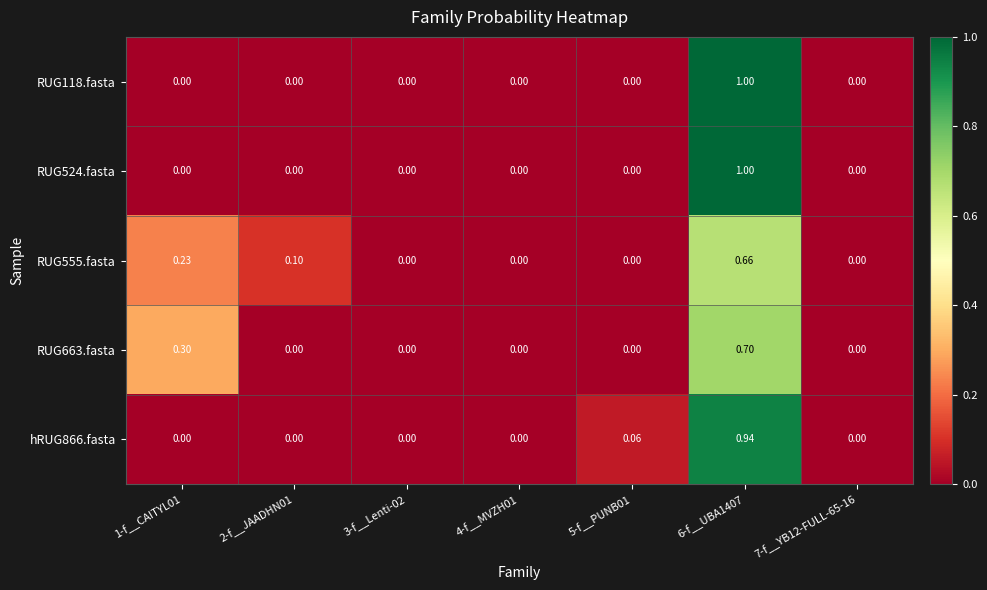

What is the difference between the highest and lowest values at 5-f__PUNB01?

0.1